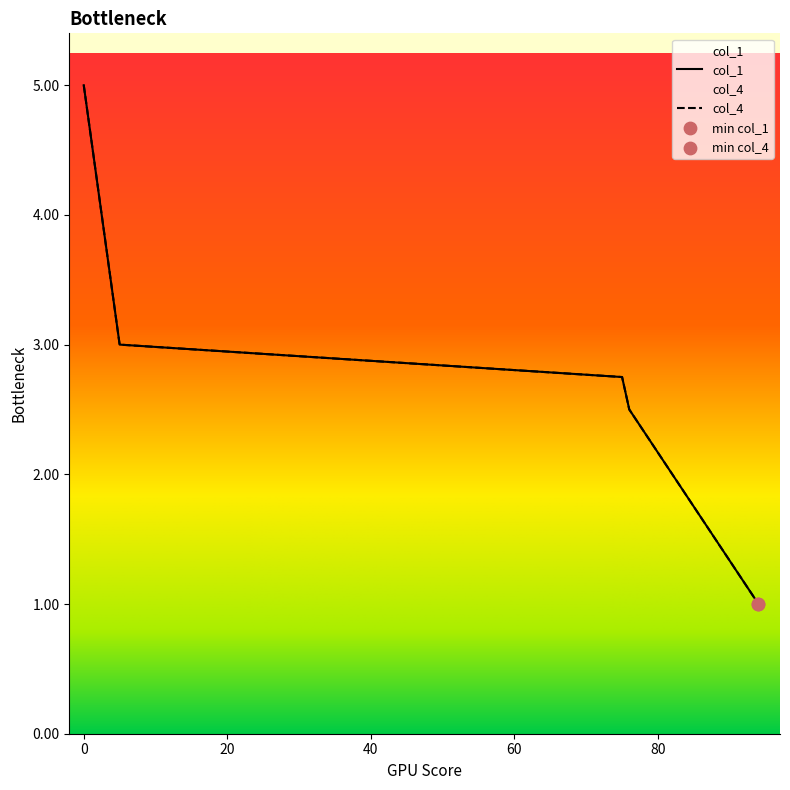

Which series reaches the maximum Y coordinate?

col_1